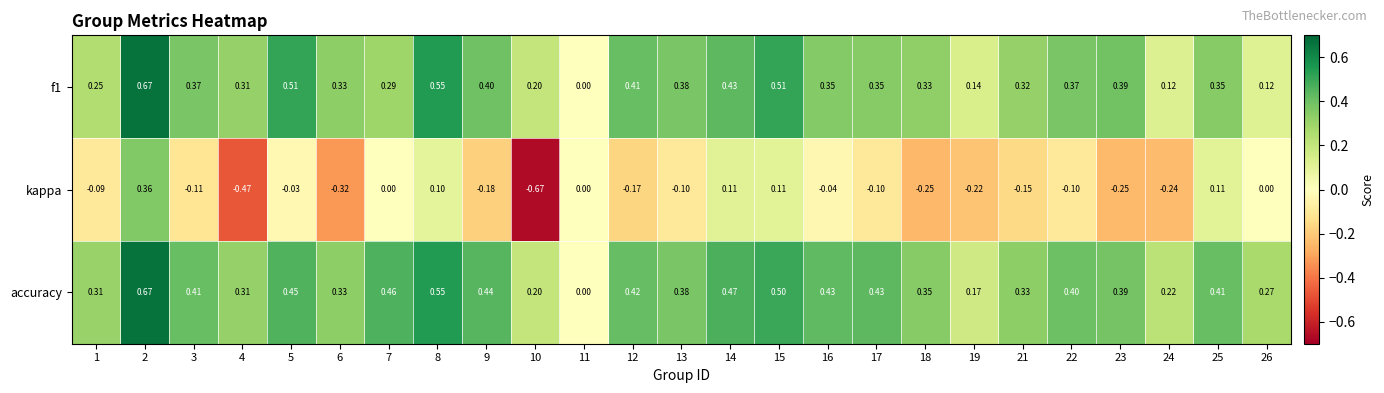

Which series has the largest total across all categories?

accuracy